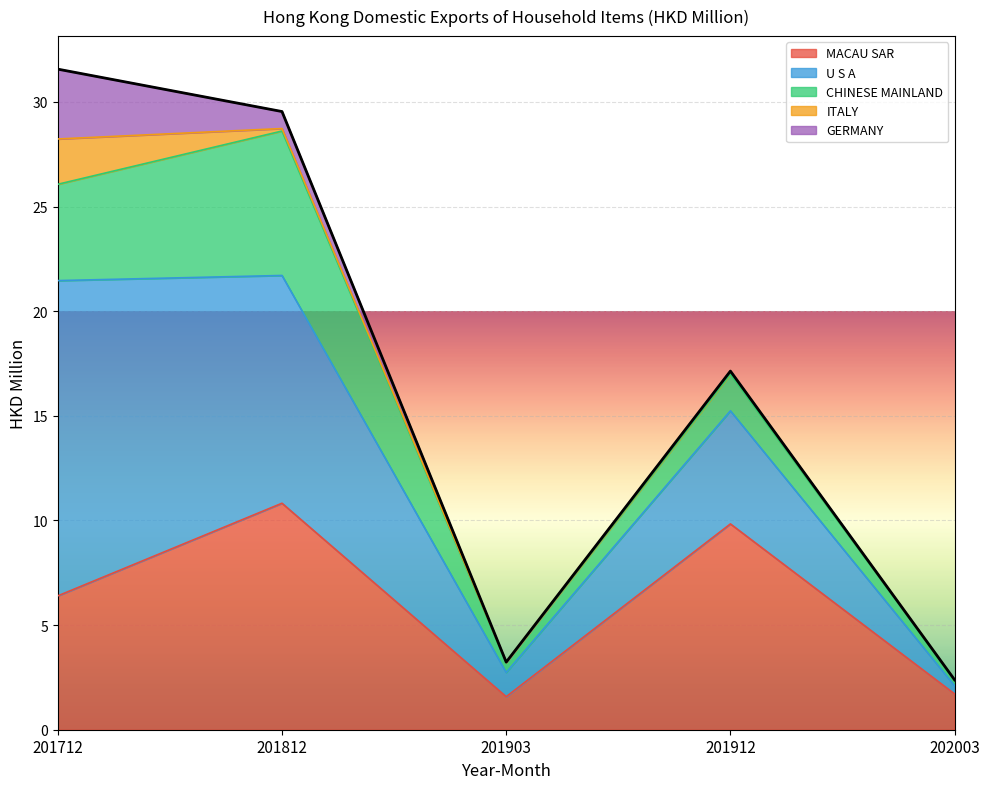

Which series ends up on top after the final intersection of MACAU SAR and U S A?

MACAU SAR